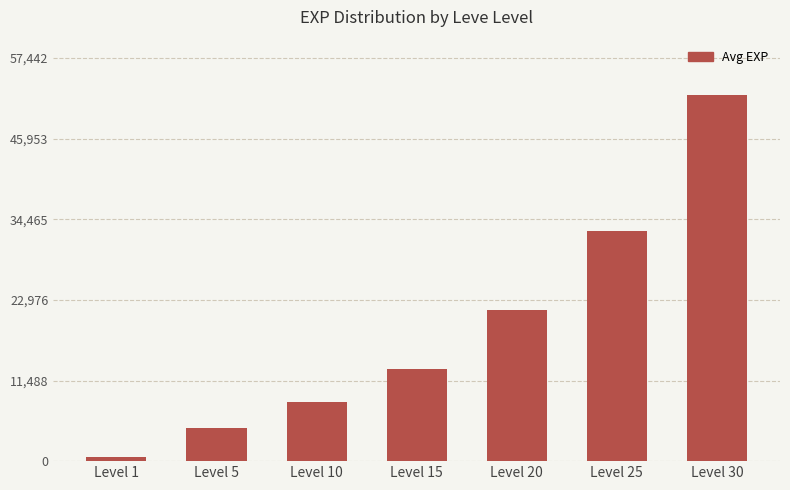

What is the sum of the values at Level 30 and Level 20?

73820